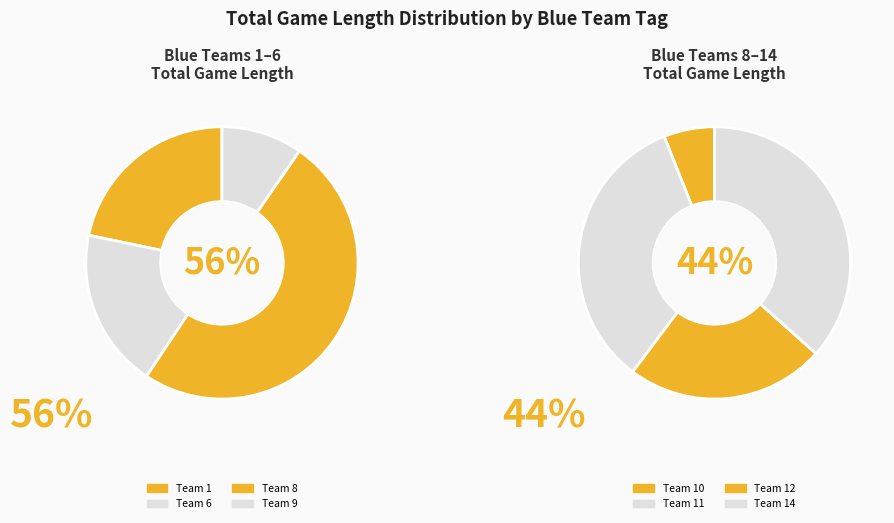

What percentage do 8 and 1 together represent?

4.6%